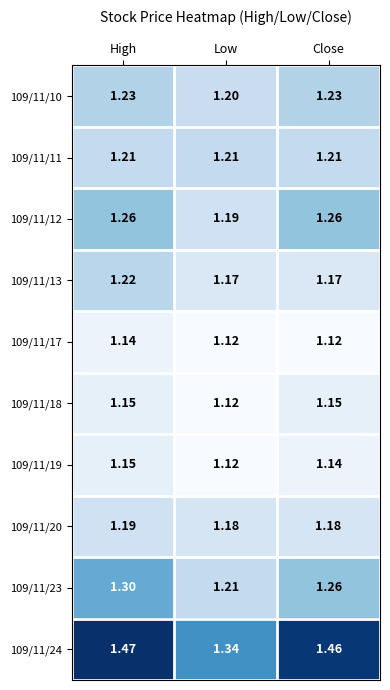

At which label is 109/11/19 closest to 1?

Low